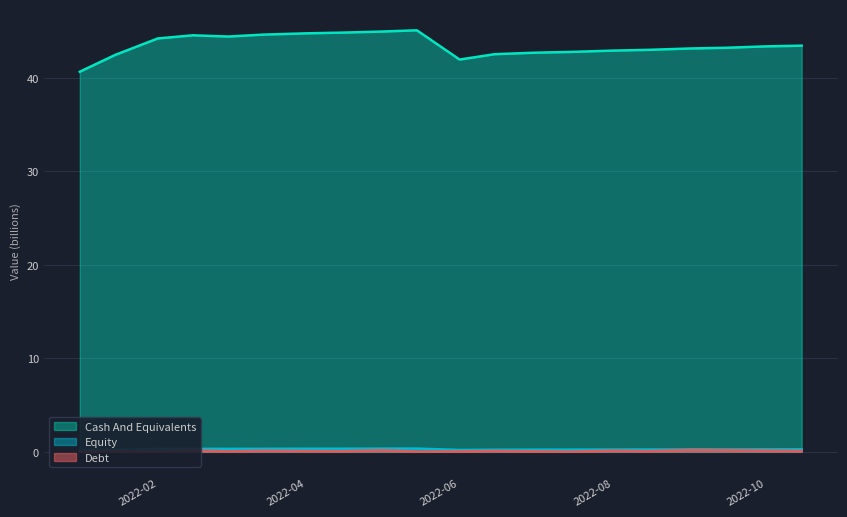

The col_20 (Cash And Equivalents) series shows 25.0 at 2022-05-15. True or false?

False